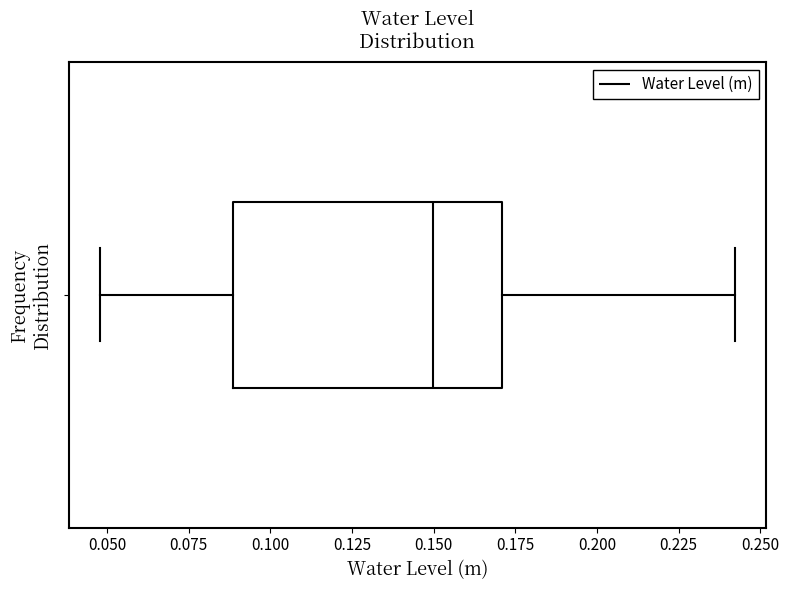

Transcribe this box plot: give where the median line is, the range the box spans, and where the two whiskers end, as read against the x-axis. The values are not printed on the chart, so give them approximately, as read against the axis.

median 0.15, box 0.09 to 0.17, whiskers 0.05 to 0.24